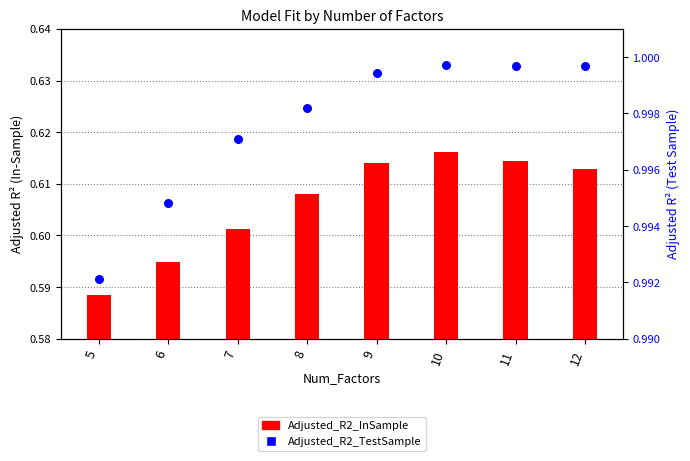

Which series reaches the minimum Y coordinate?

Adjusted_R2_InSample